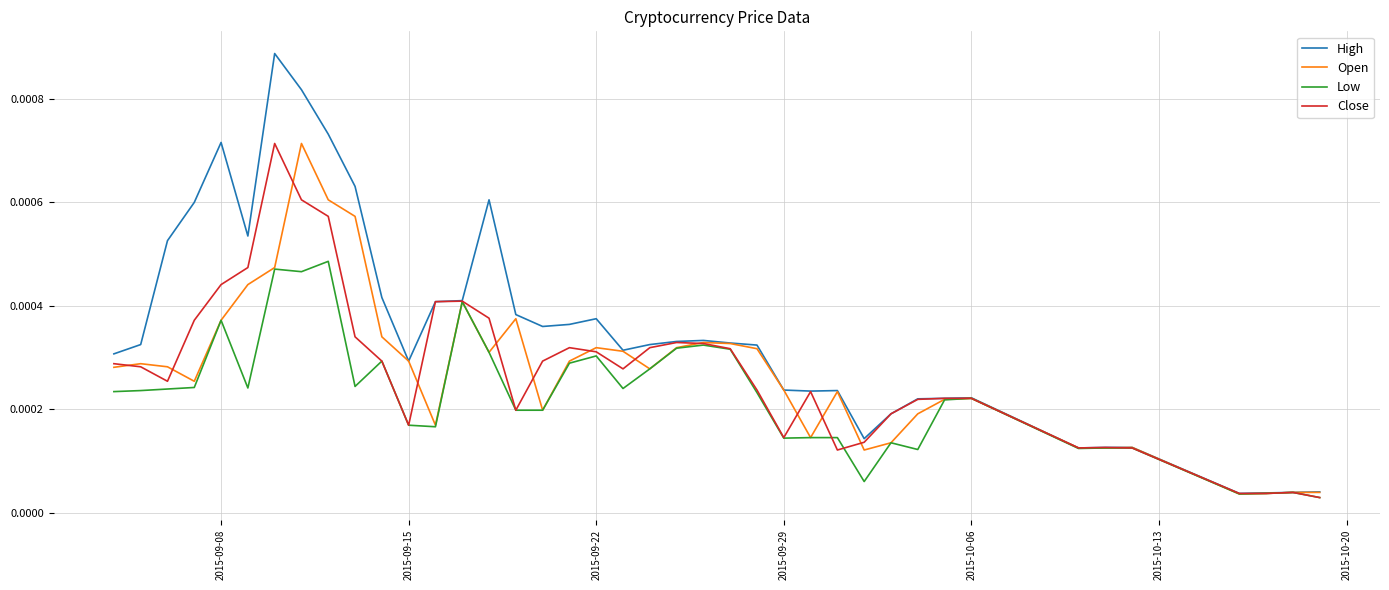

Which series has the largest range (max minus min)?

High